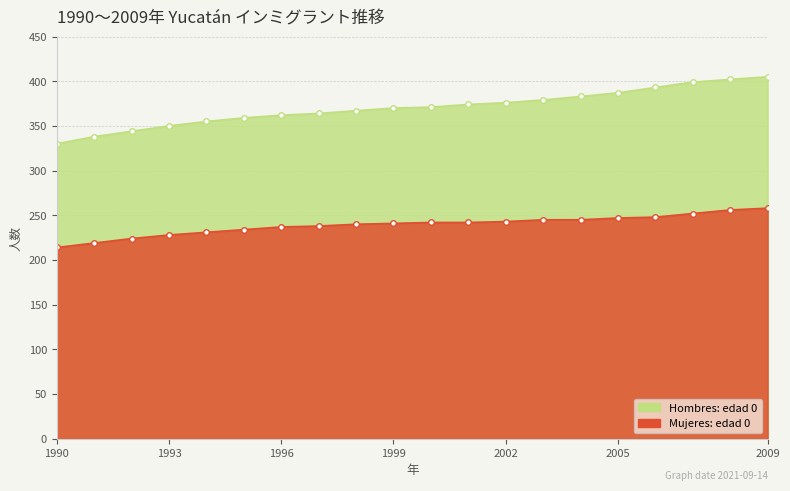

What is the spread (max minus min) of values at 1998?

127